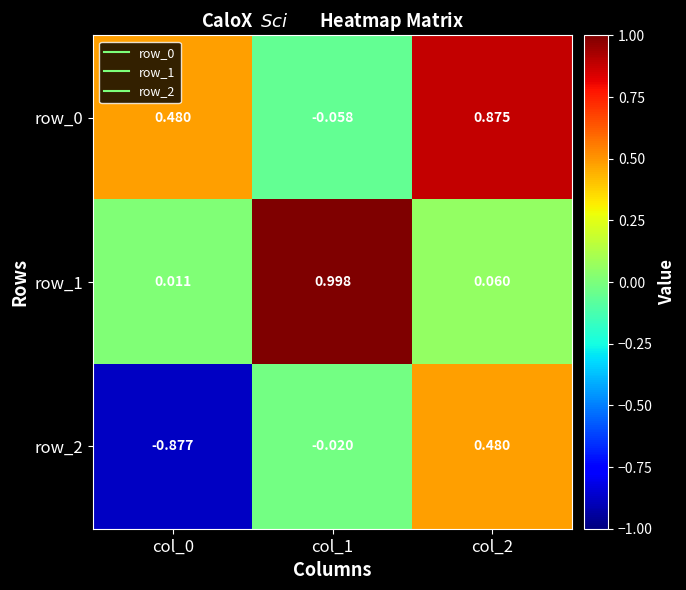

Is the value of row_1 at col_1 greater than the value of row_2 at col_0?

Yes